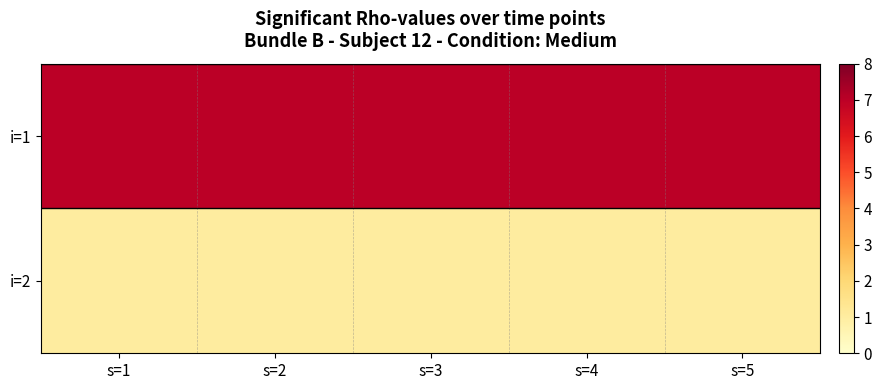

Rank the series by their maximum value, from lowest to highest.

i=2, i=1